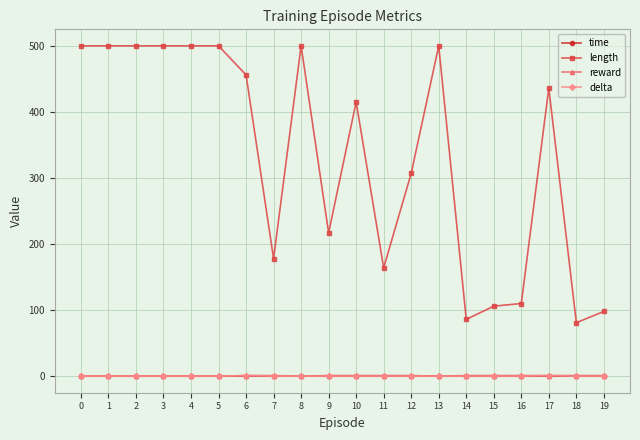

Count the time values in the range 0 to 1.

20